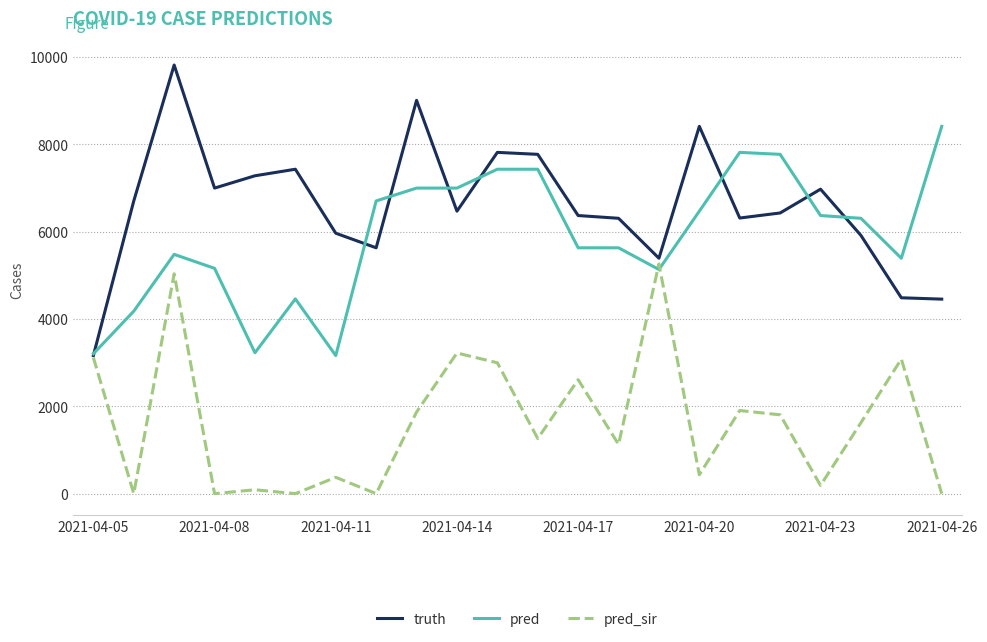

Count the number of data series in this chart.

3